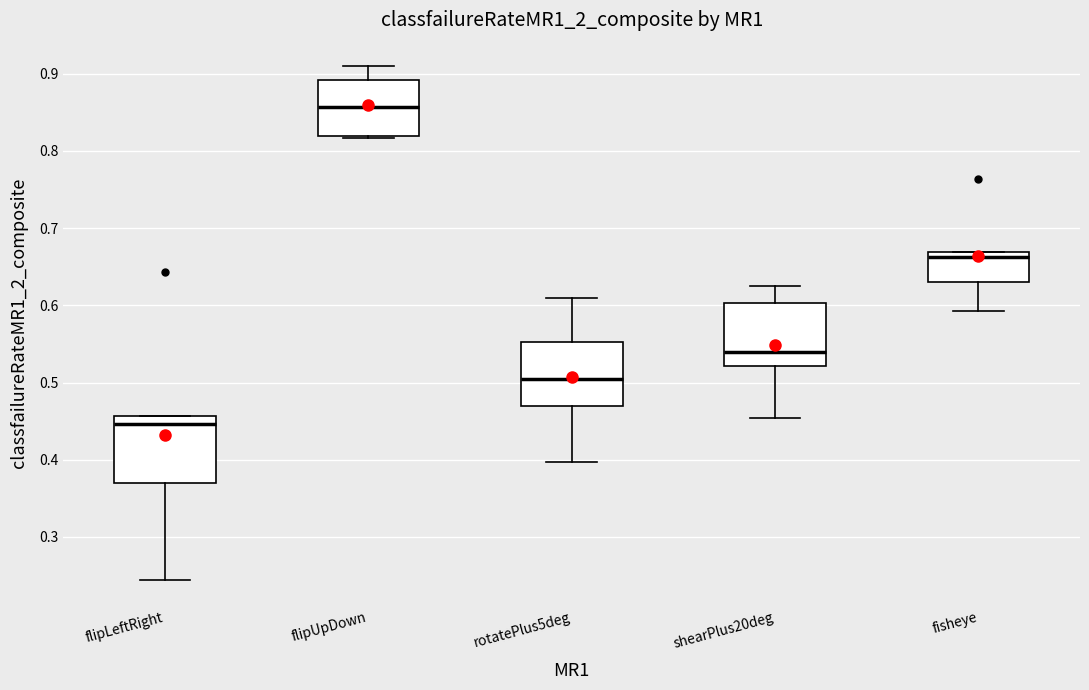

Which box's median line is the highest?

flipUpDown